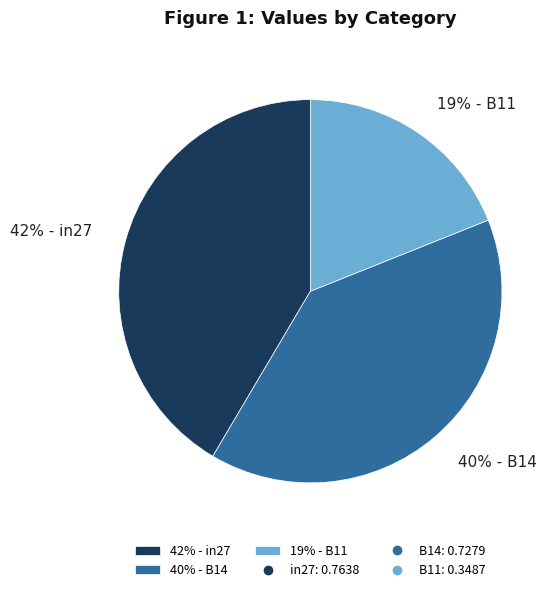

Is the sum of 40% - B14 and 19% - B11 greater than half?

Yes